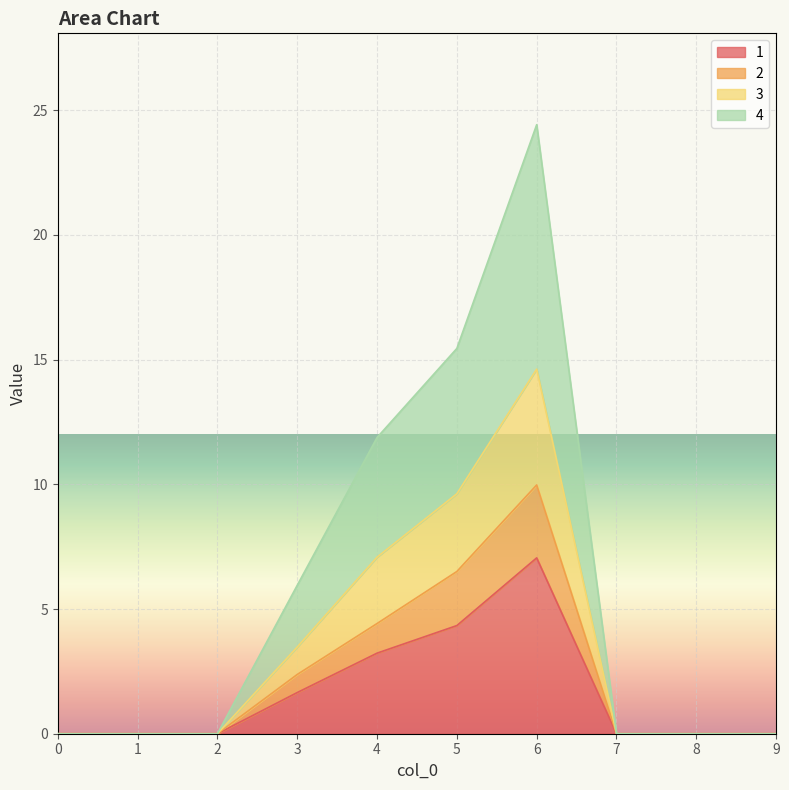

Rank the series at 5 from highest to lowest value.

4, 3, 2, 1